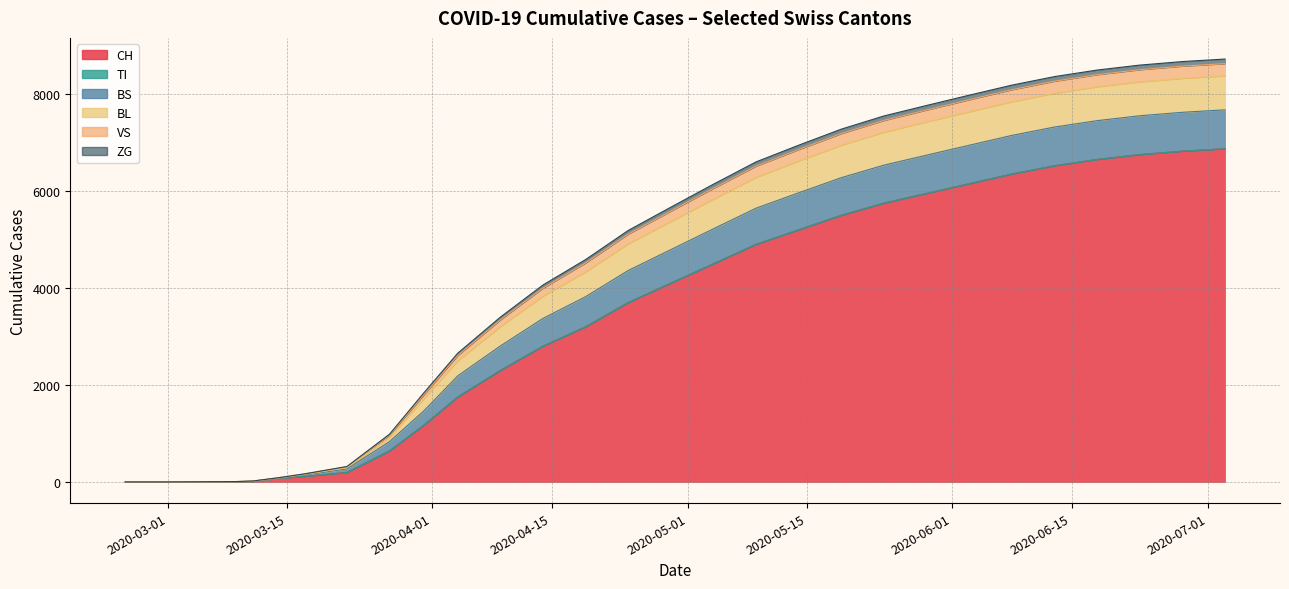

How many lines are shown in the chart?

6